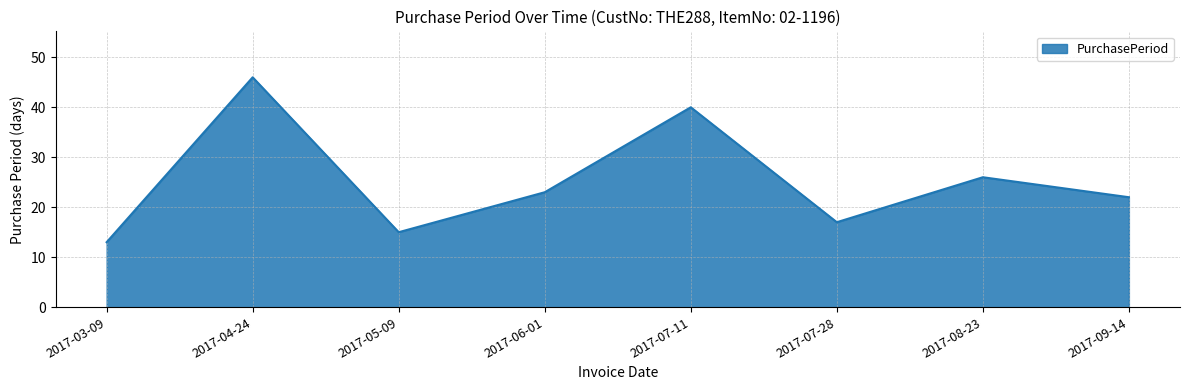

How many interior local peaks (higher than both neighbors) does the data have?

3